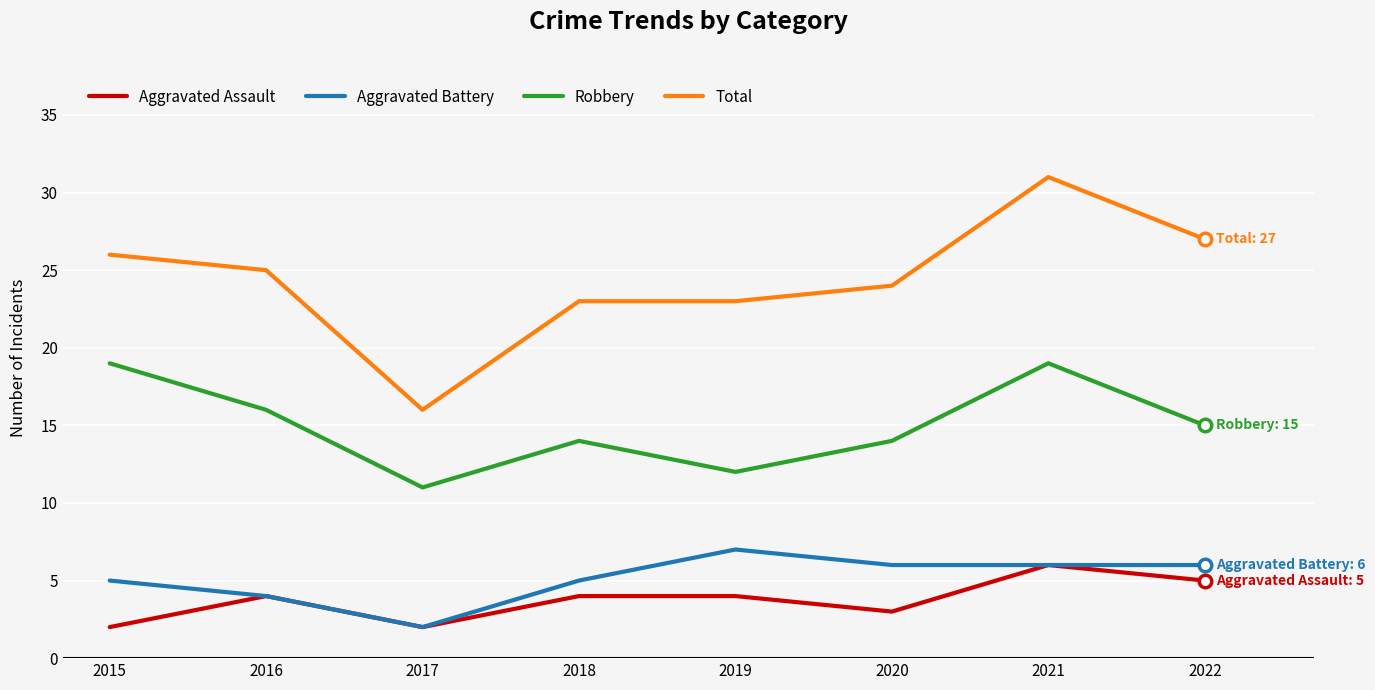

True or false: Robbery has more than 2 points higher than both neighbors.

False